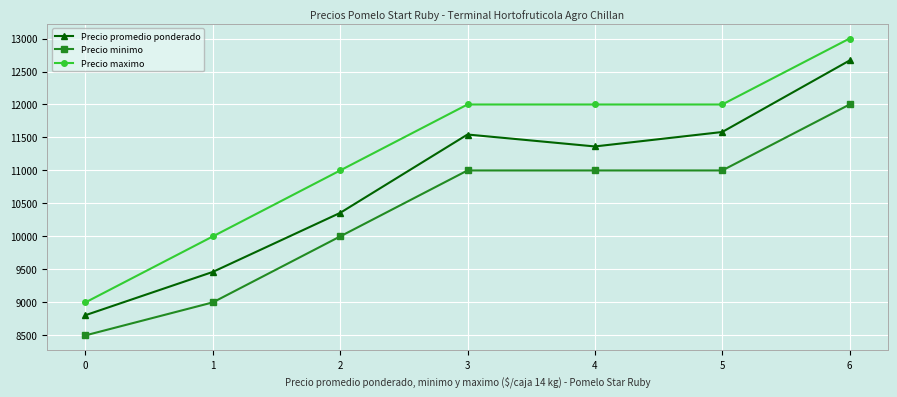

What is the difference between the highest and lowest values at 1?

1000